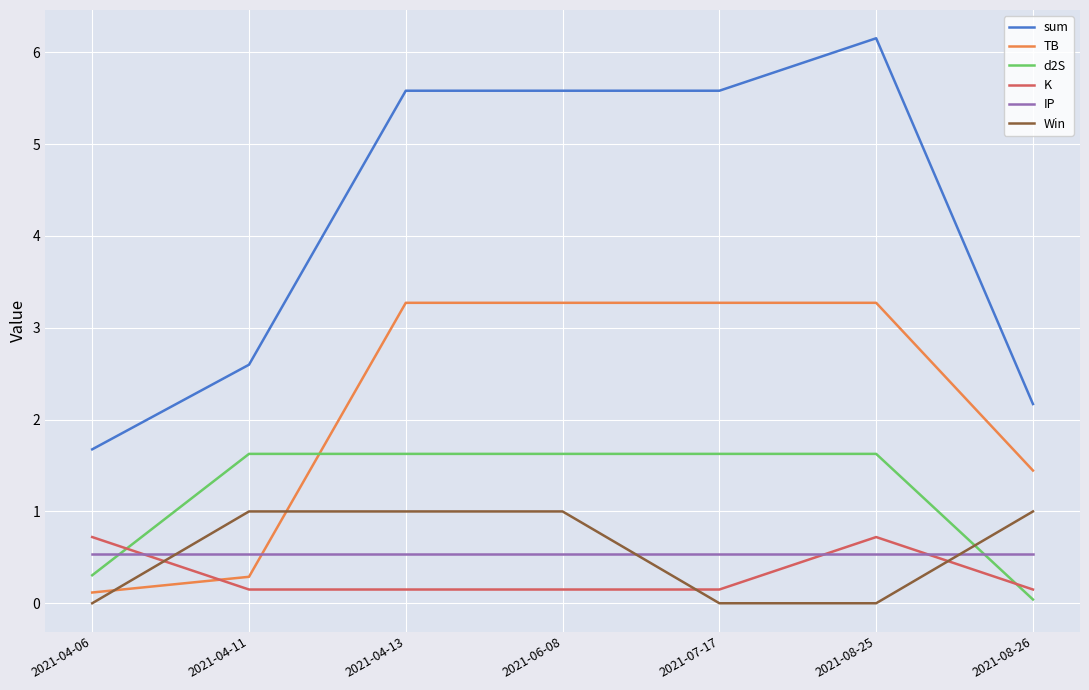

At how many categories does at least one series exceed 3?

4